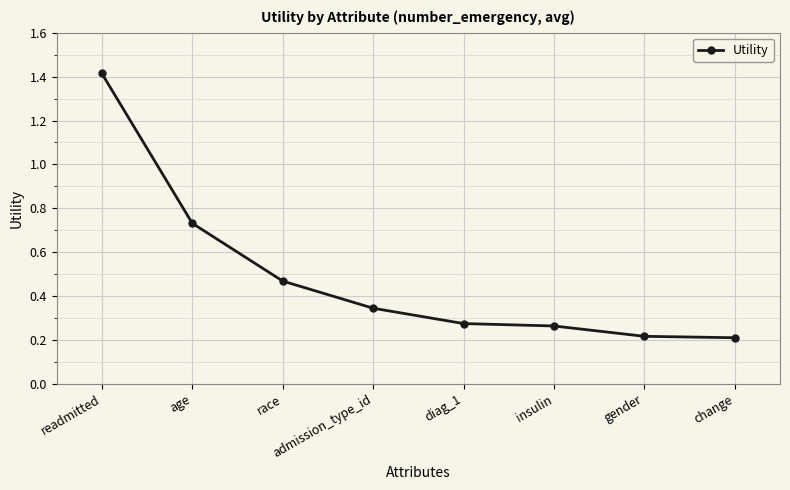

What is the sum of all values?

3.9